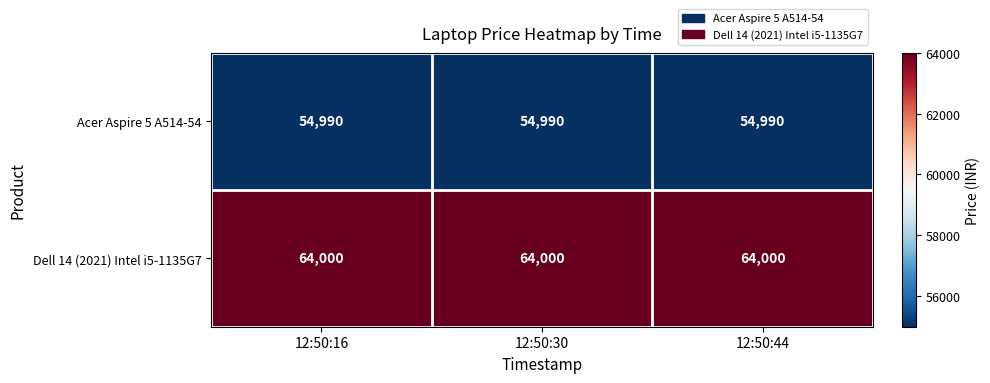

At 12:50:30, list the series in order from largest to smallest.

Dell 14 (2021) Intel i5-1135G7, Acer Aspire 5 A514-54